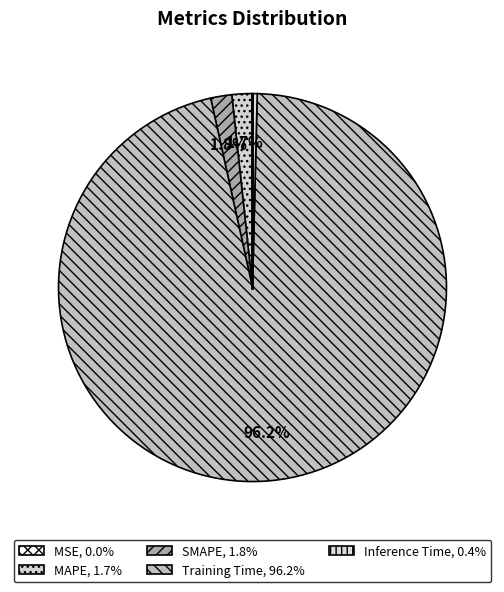

Combined, do Inference Time and SMAPE account for over 50%?

No